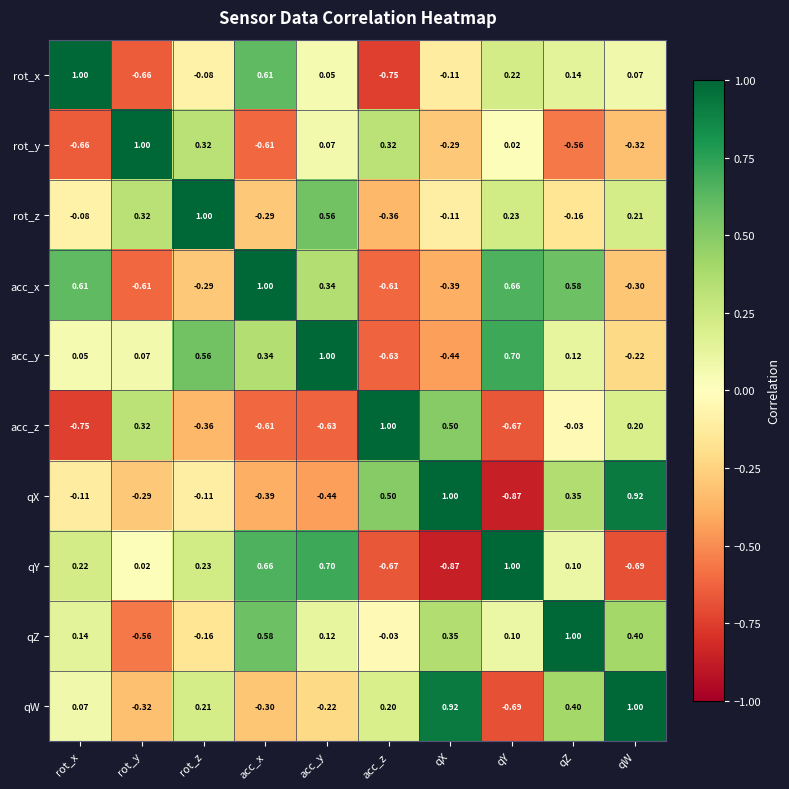

Rank the series at qY from highest to lowest value.

qY, acc_y, acc_x, rot_z, rot_x, qZ, rot_y, acc_z, qW, qX